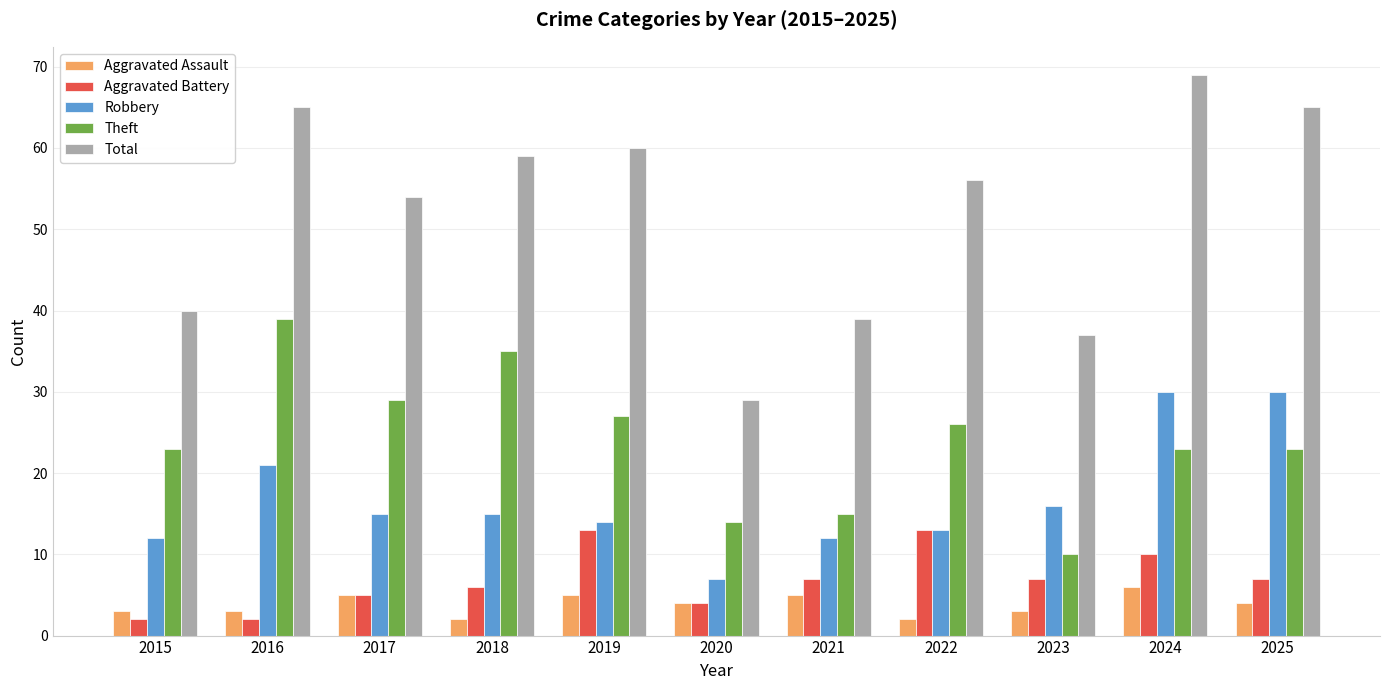

Reading right to left, what are all the values shown in this chart?

Aggravated Assault: 2025=4	2024=6	2023=3	2022=2	2021=5	2020=4	2019=5	2018=2	2017=5	2016=3	2015=3
Aggravated Battery: 2025=7	2024=10	2023=7	2022=13	2021=7	2020=4	2019=13	2018=6	2017=5	2016=2	2015=2
Robbery: 2025=30	2024=30	2023=16	2022=13	2021=12	2020=7	2019=14	2018=15	2017=15	2016=21	2015=12
Theft: 2025=23	2024=23	2023=10	2022=26	2021=15	2020=14	2019=27	2018=35	2017=29	2016=39	2015=23
Total: 2025=65	2024=69	2023=37	2022=56	2021=39	2020=29	2019=60	2018=59	2017=54	2016=65	2015=40